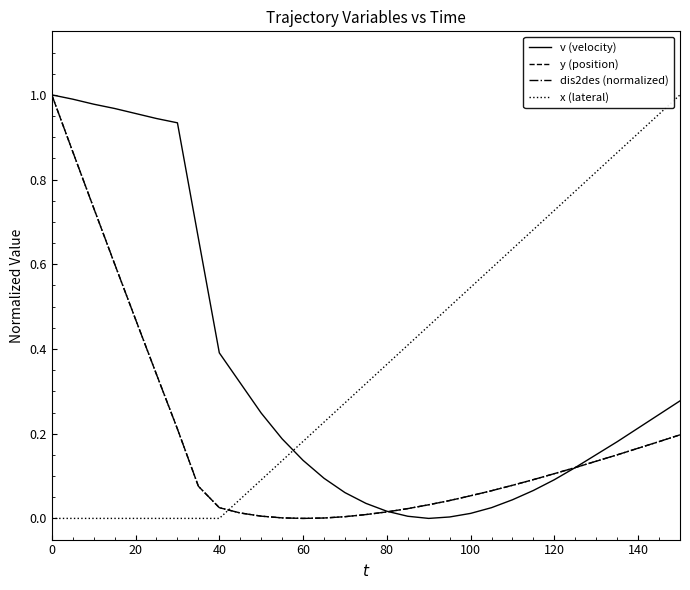

True or false: x (lateral) and dis2des (normalized) intersect in this chart.

True